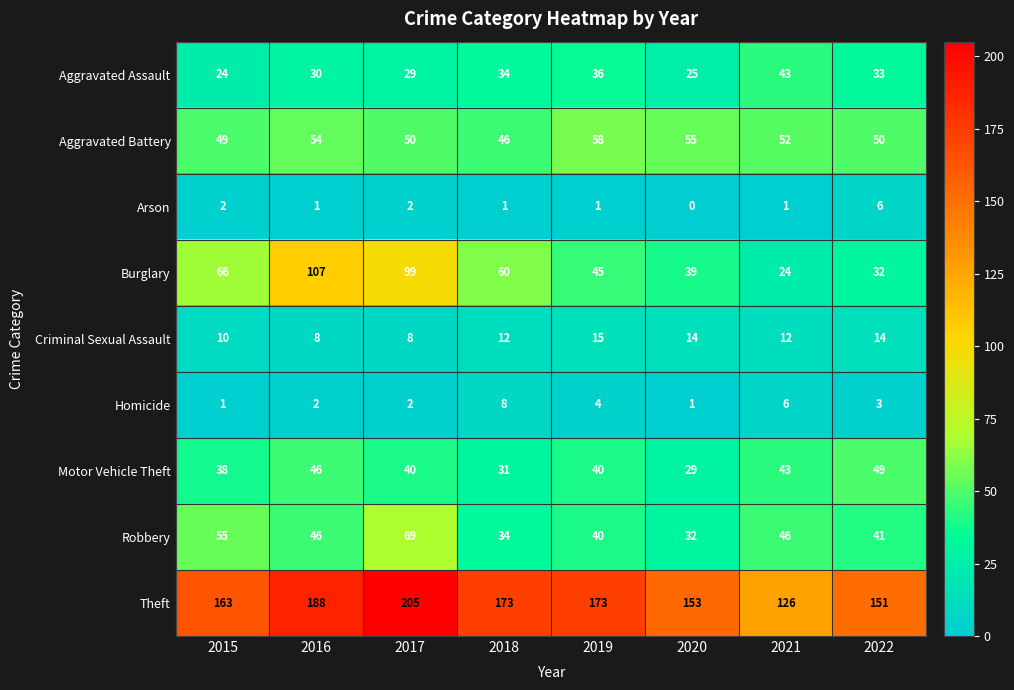

Is it true that Homicide equals 4 at 2019?

True